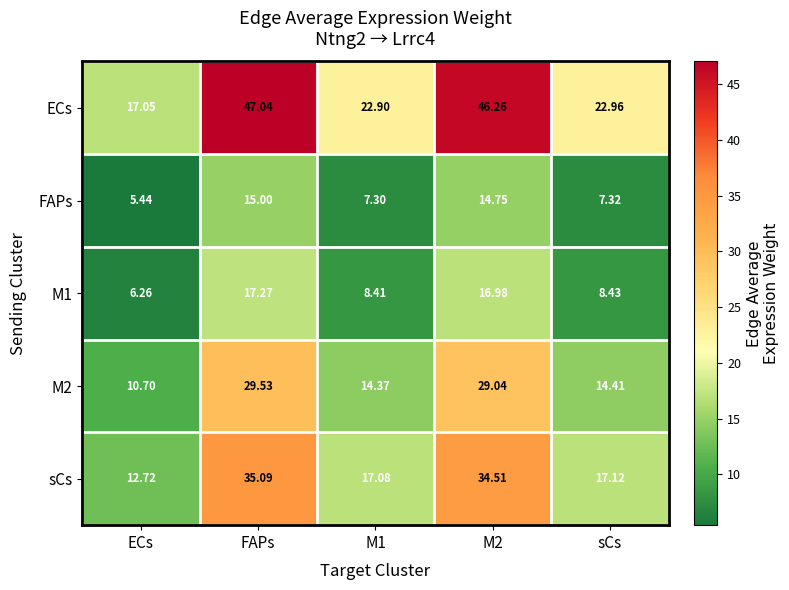

What is the difference between the highest and lowest values at M1?

15.6